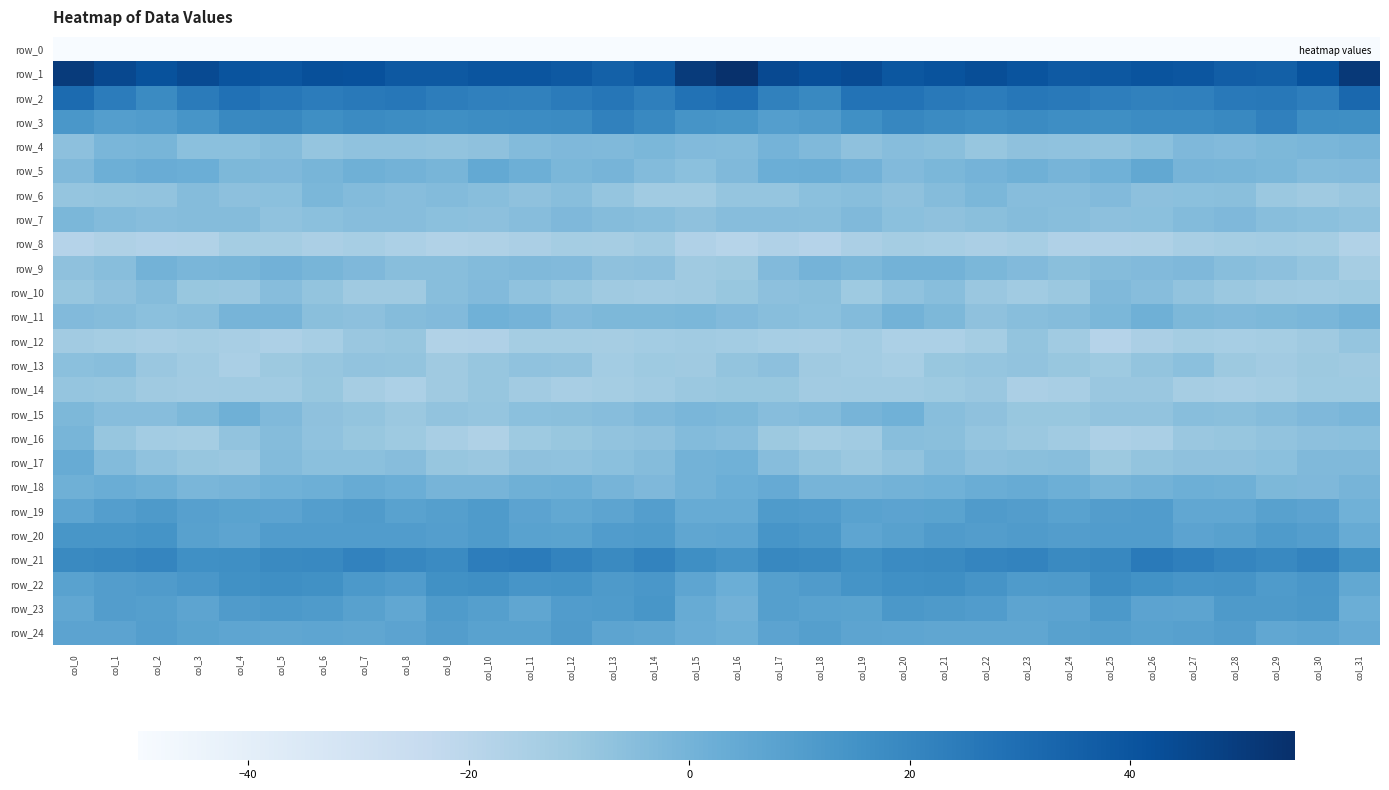

Between col_5 and col_24, which series saw the biggest shift?

row_16